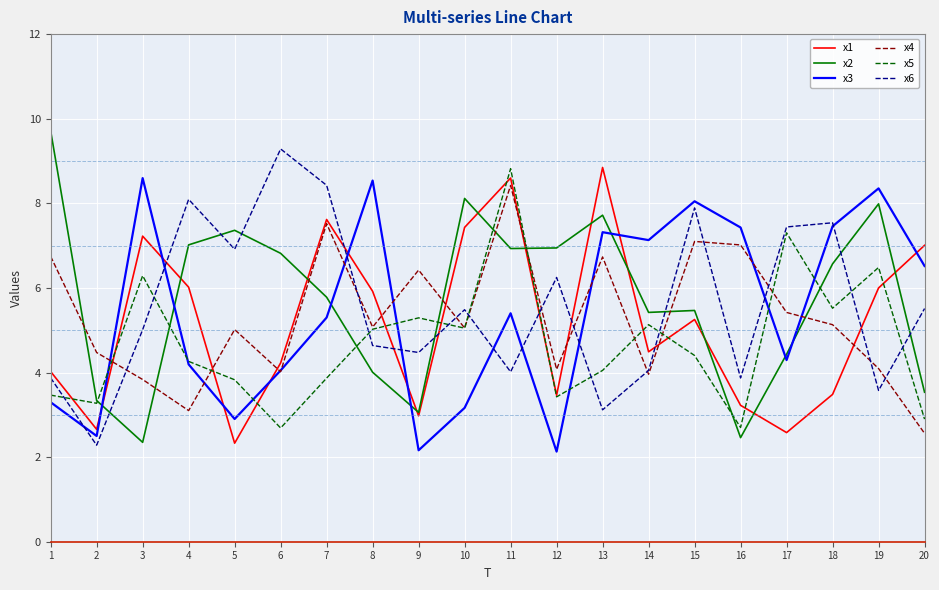

What are all the series names shown in the legend?

x1, x2, x3, x4, x5, x6